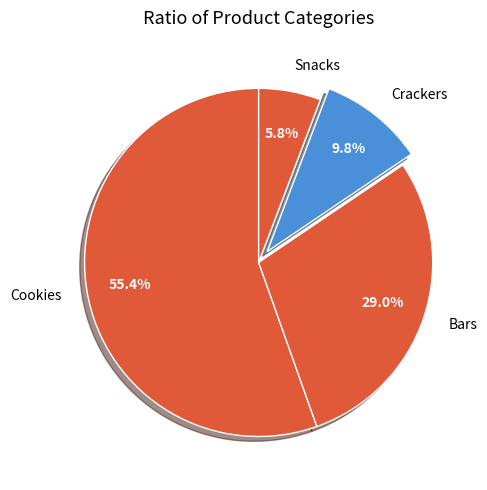

To the nearest percent, what percentage of the pie is Bars?

29%